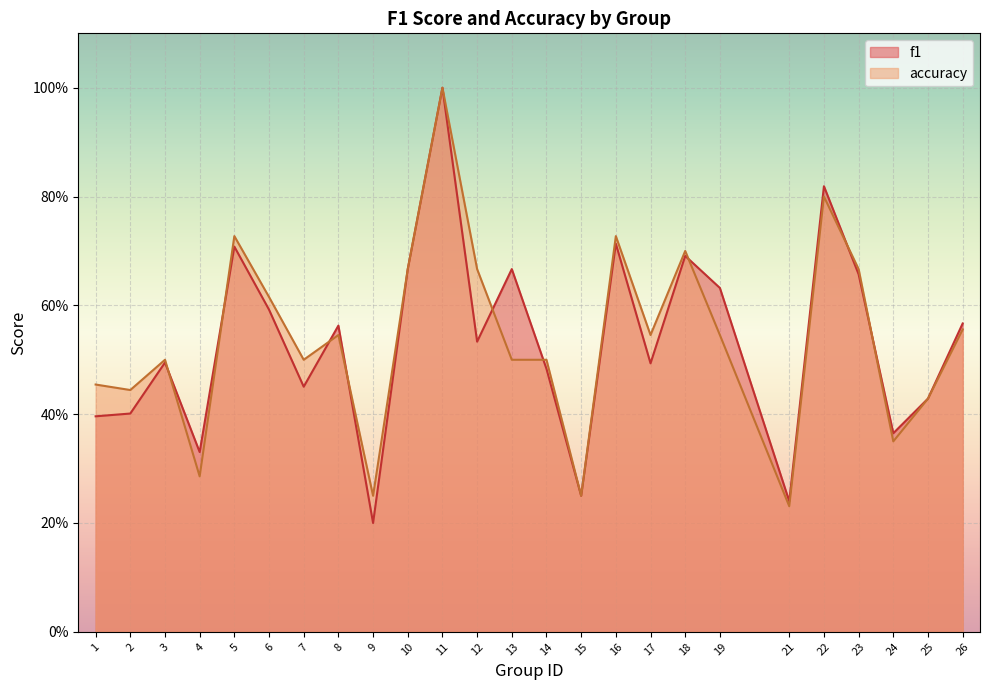

The f1 series shows 0.4 at 12. True or false?

False